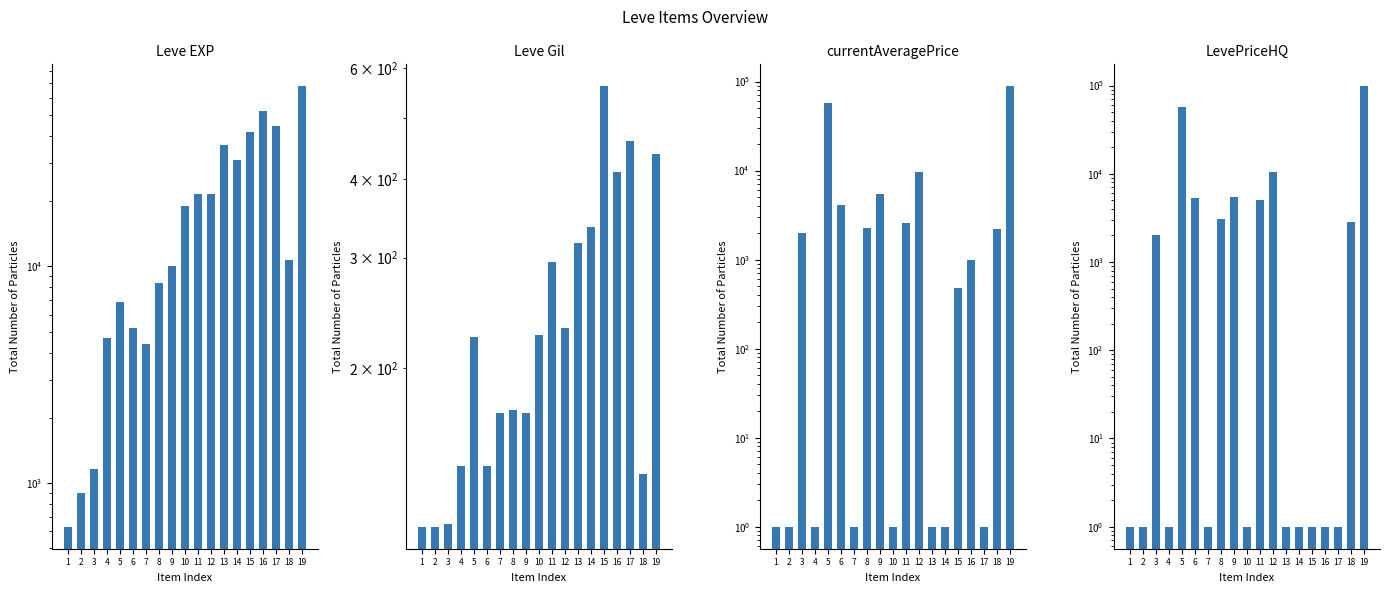

What is the difference between the second highest and minimum values in the currentAveragePrice series?

56999